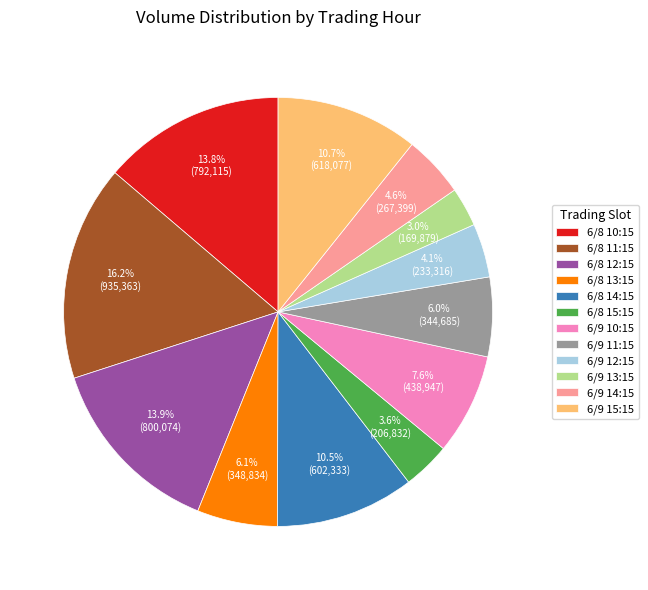

Count the number of slices in the pie.

12